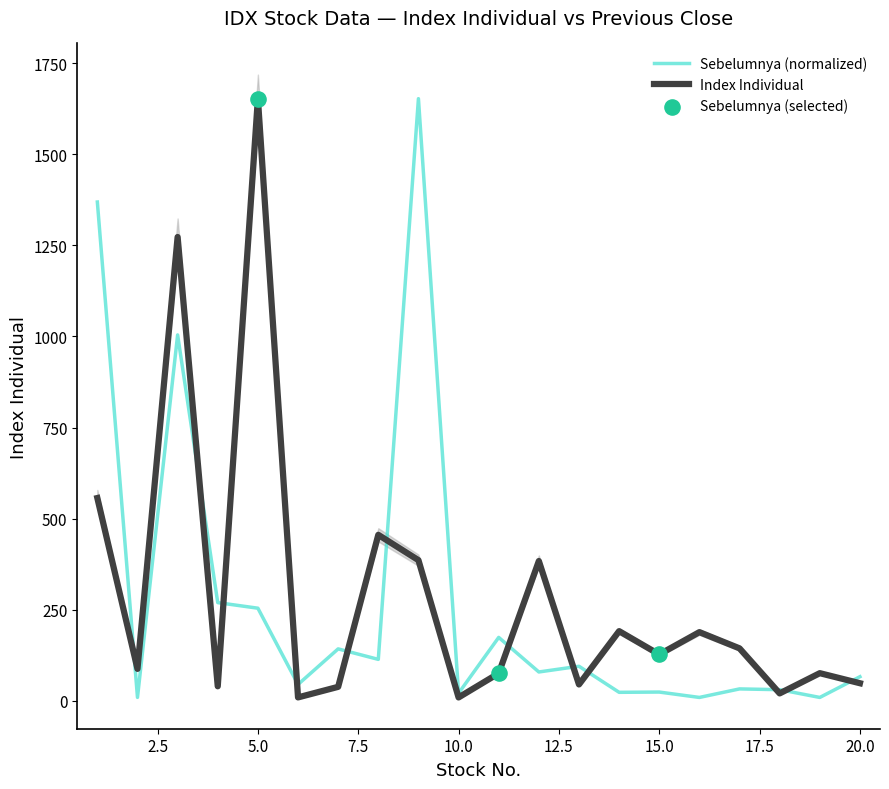

Which series contains the highest Y value?

Index Individual